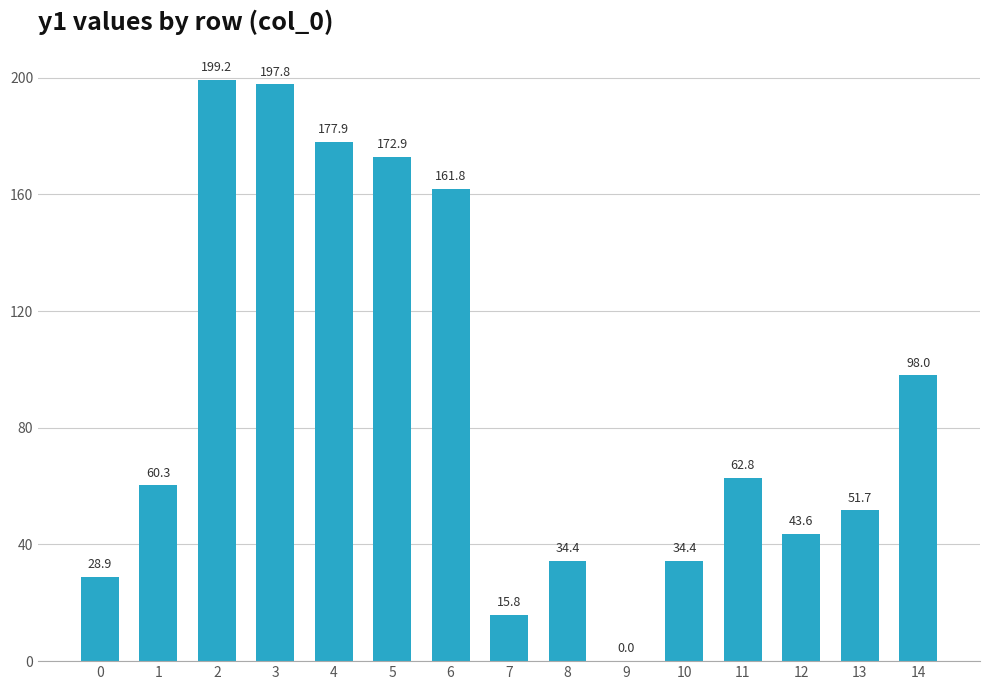

What is the average value?

89.3